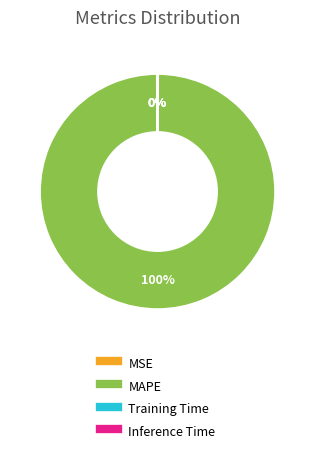

Is it true that MAPE is 100% of the pie?

True